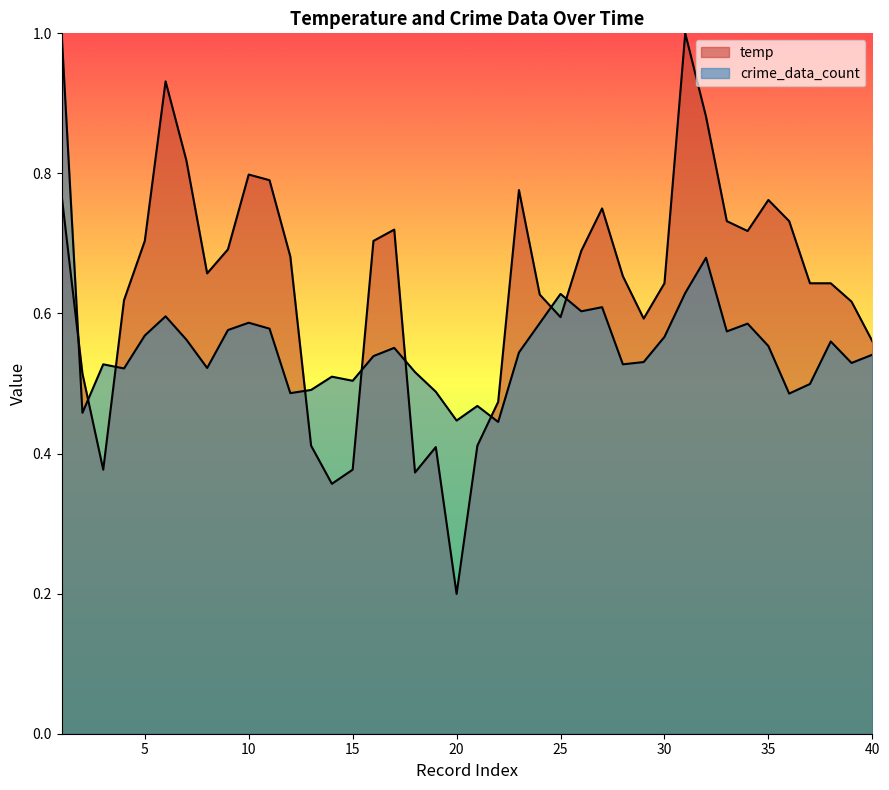

List the labels in order of crime_data_count value, smallest first.

22, 20, 2, 21, 36, 12, 19, 13, 37, 15, 14, 18, 4, 8, 3, 28, 39, 29, 16, 40, 23, 17, 35, 38, 7, 30, 5, 33, 9, 11, 34, 24, 10, 6, 26, 27, 25, 31, 32, 1